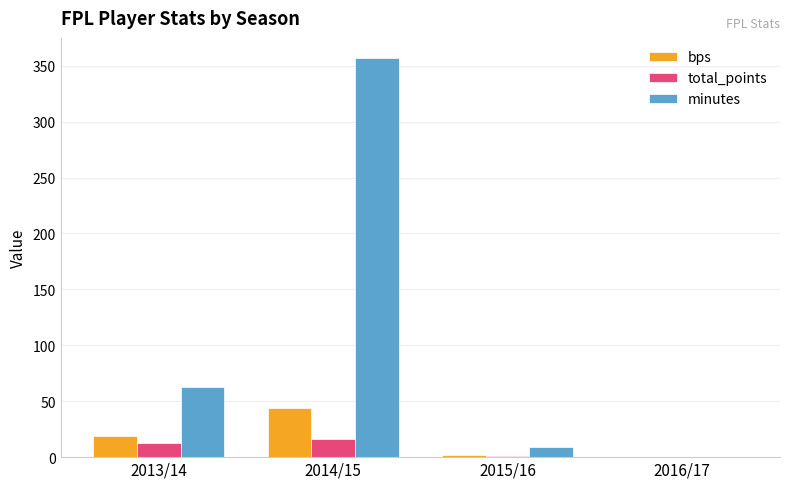

Which series changed the most between 2014/15 and 2016/17?

minutes